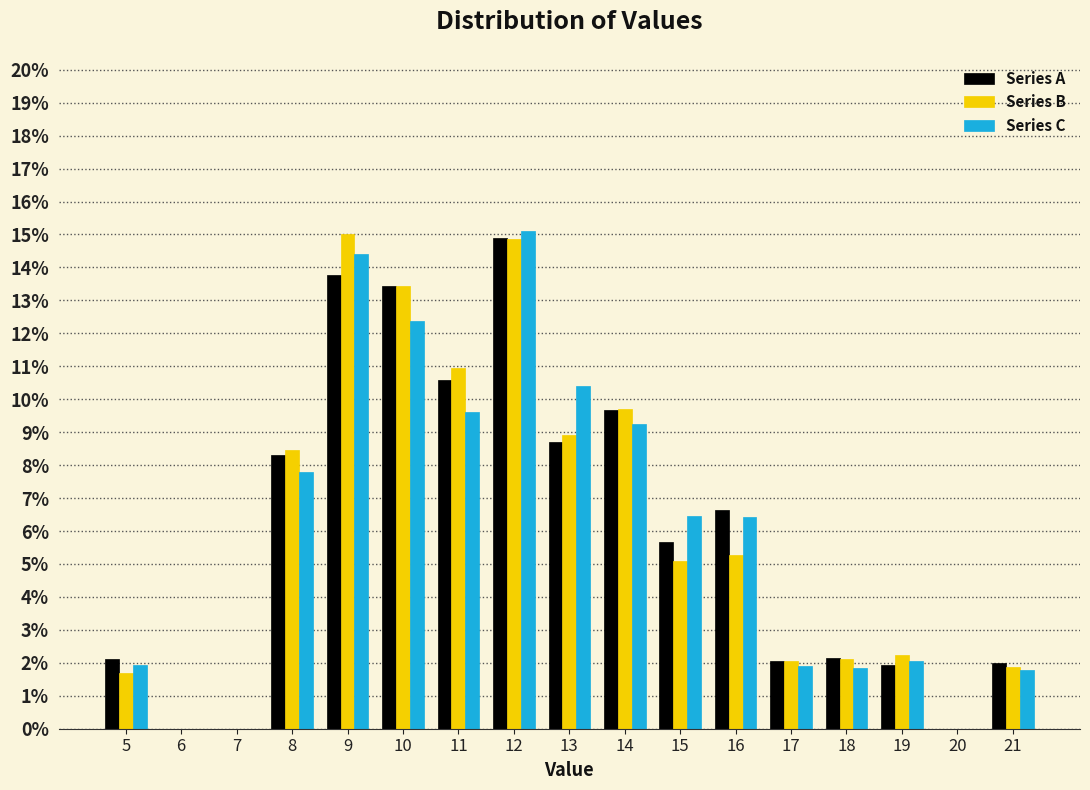

Reading left to right, list every range on the x-axis with the height of the bar of each series over it. The values are not printed on the chart, so give them approximately, as read against the axis.

4.5 to 5.5: Series A=2.1	Series B=1.7	Series C=1.9
5.5 to 6.5: Series A=0	Series B=0	Series C=0
6.5 to 7.5: Series A=0	Series B=0	Series C=0
7.5 to 8.5: Series A=8.3	Series B=8.5	Series C=7.8
8.5 to 9.5: Series A=13.8	Series B=15.0	Series C=14.4
9.5 to 10.5: Series A=13.4	Series B=13.4	Series C=12.4
10.5 to 11.5: Series A=10.6	Series B=11.0	Series C=9.6
11.5 to 12.5: Series A=14.9	Series B=14.9	Series C=15.1
12.5 to 13.5: Series A=8.7	Series B=8.9	Series C=10.4
13.5 to 14.5: Series A=9.7	Series B=9.7	Series C=9.3
14.5 to 15.5: Series A=5.7	Series B=5.1	Series C=6.5
15.5 to 16.5: Series A=6.6	Series B=5.3	Series C=6.4
16.5 to 17.5: Series A=2.0	Series B=2.1	Series C=1.9
17.5 to 18.5: Series A=2.2	Series B=2.1	Series C=1.8
18.5 to 19.5: Series A=1.9	Series B=2.2	Series C=2.1
19.5 to 20.5: Series A=0	Series B=0	Series C=0
20.5 to 21.5: Series A=2.0	Series B=1.9	Series C=1.8